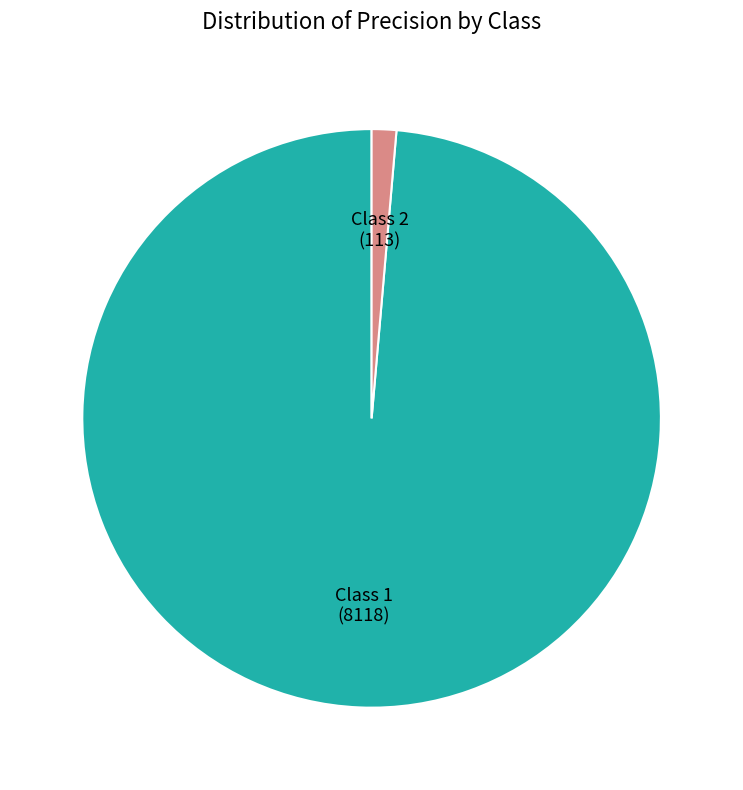

Do Class 1 and Class 2 together represent more than half of the pie?

Yes